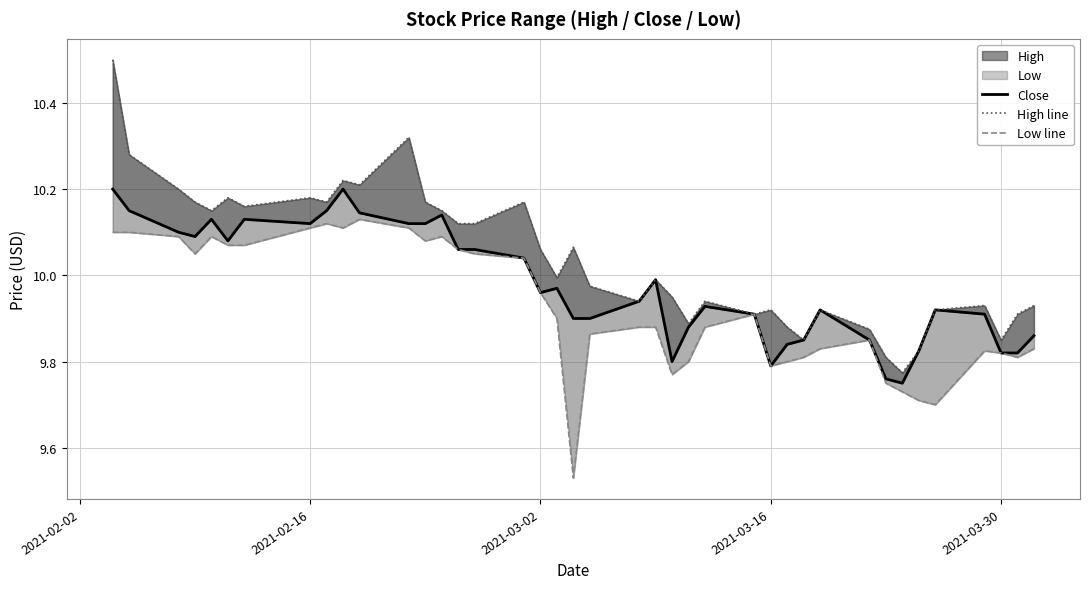

What is the value of the Low line point at the 24th from the left?

9.8